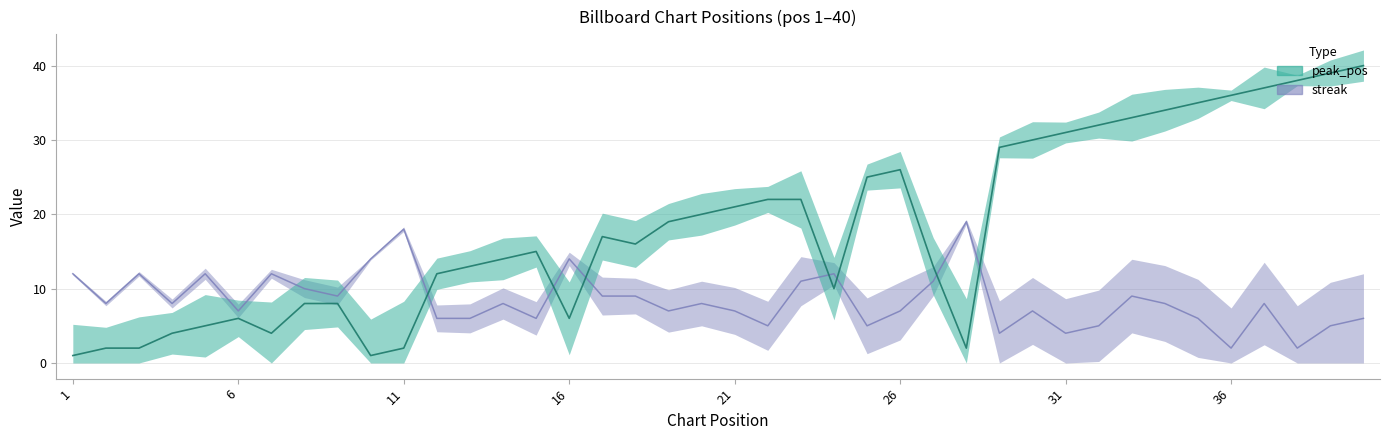

Which series has the widest spread of values?

peak_pos